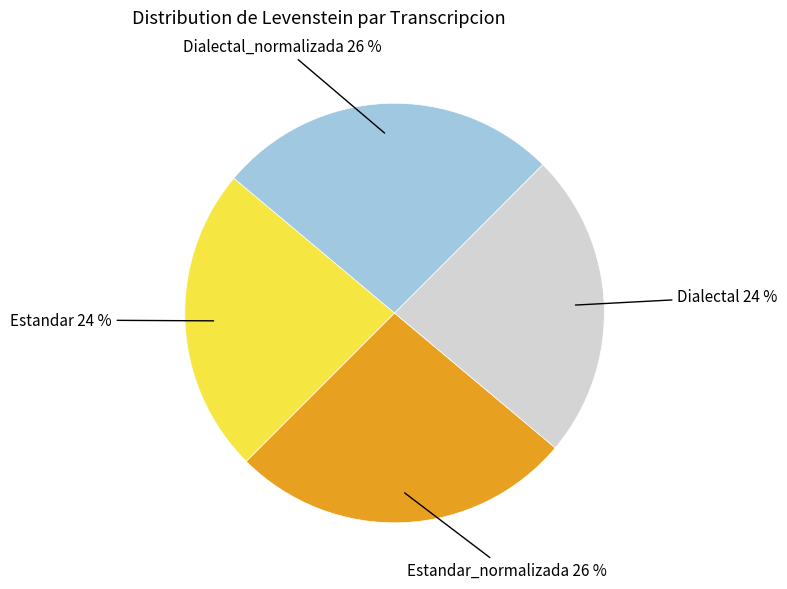

To the nearest percent, what percentage of the pie is Dialectal?

24%